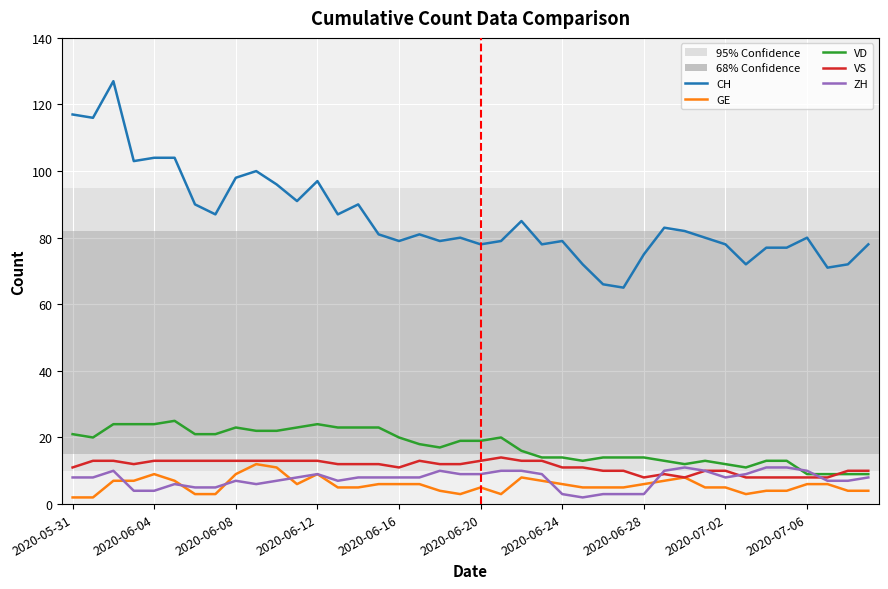

How many lines are shown in the chart?

5